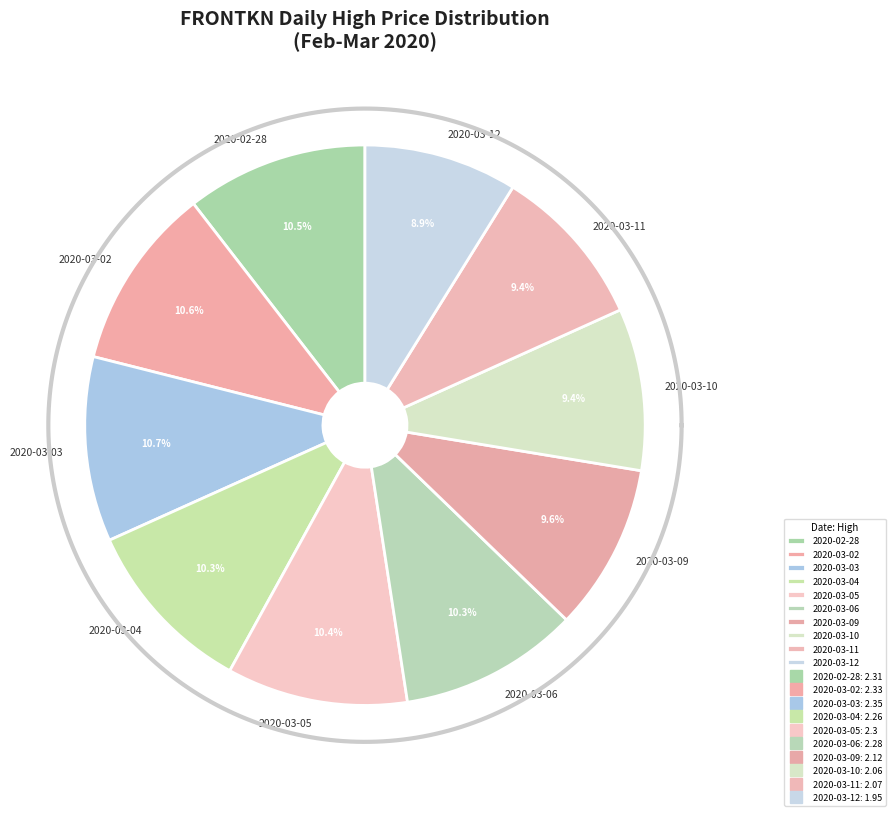

How many segments does this pie chart have?

10